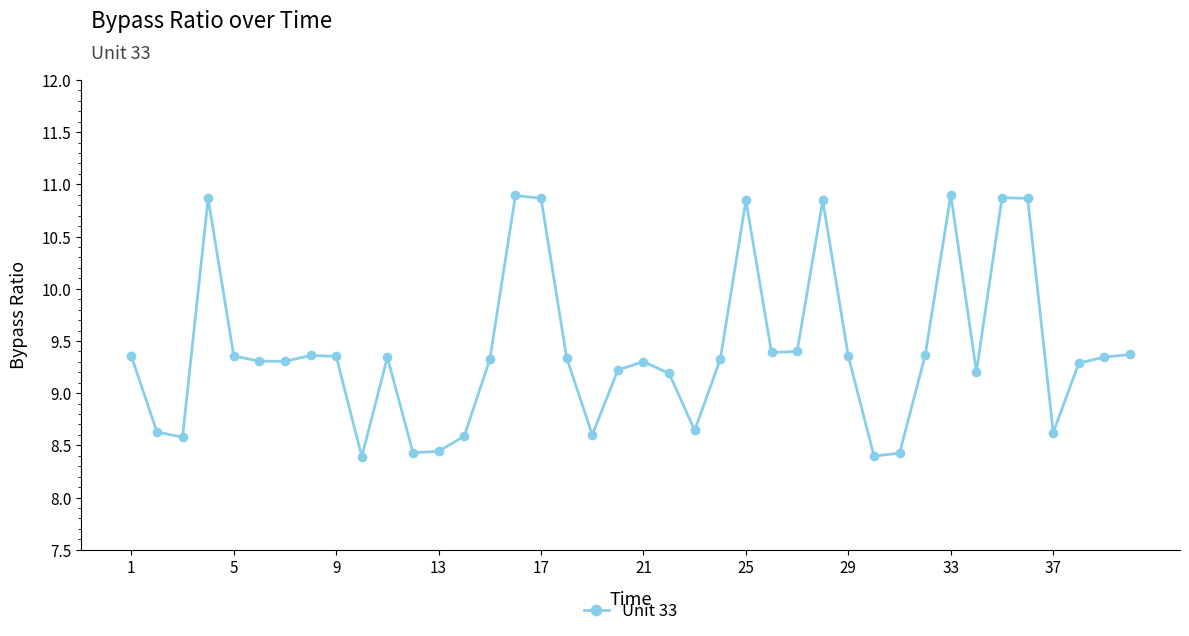

What is the difference between the maximum and minimum values?

2.5